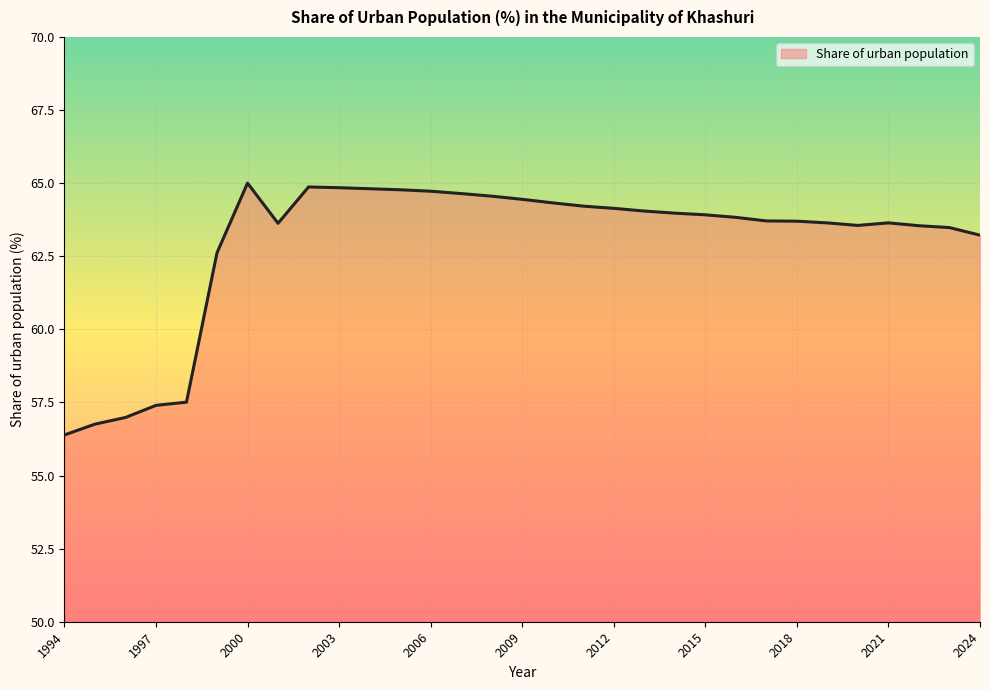

What is the greatest value displayed?

65.0